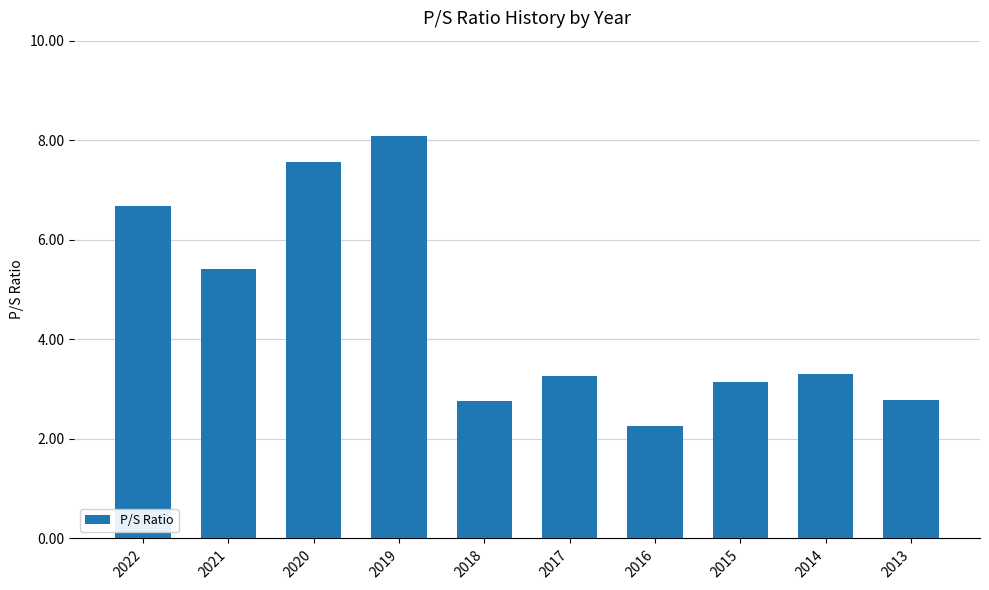

What is the change in value from 2015 to 2013?

-0.4